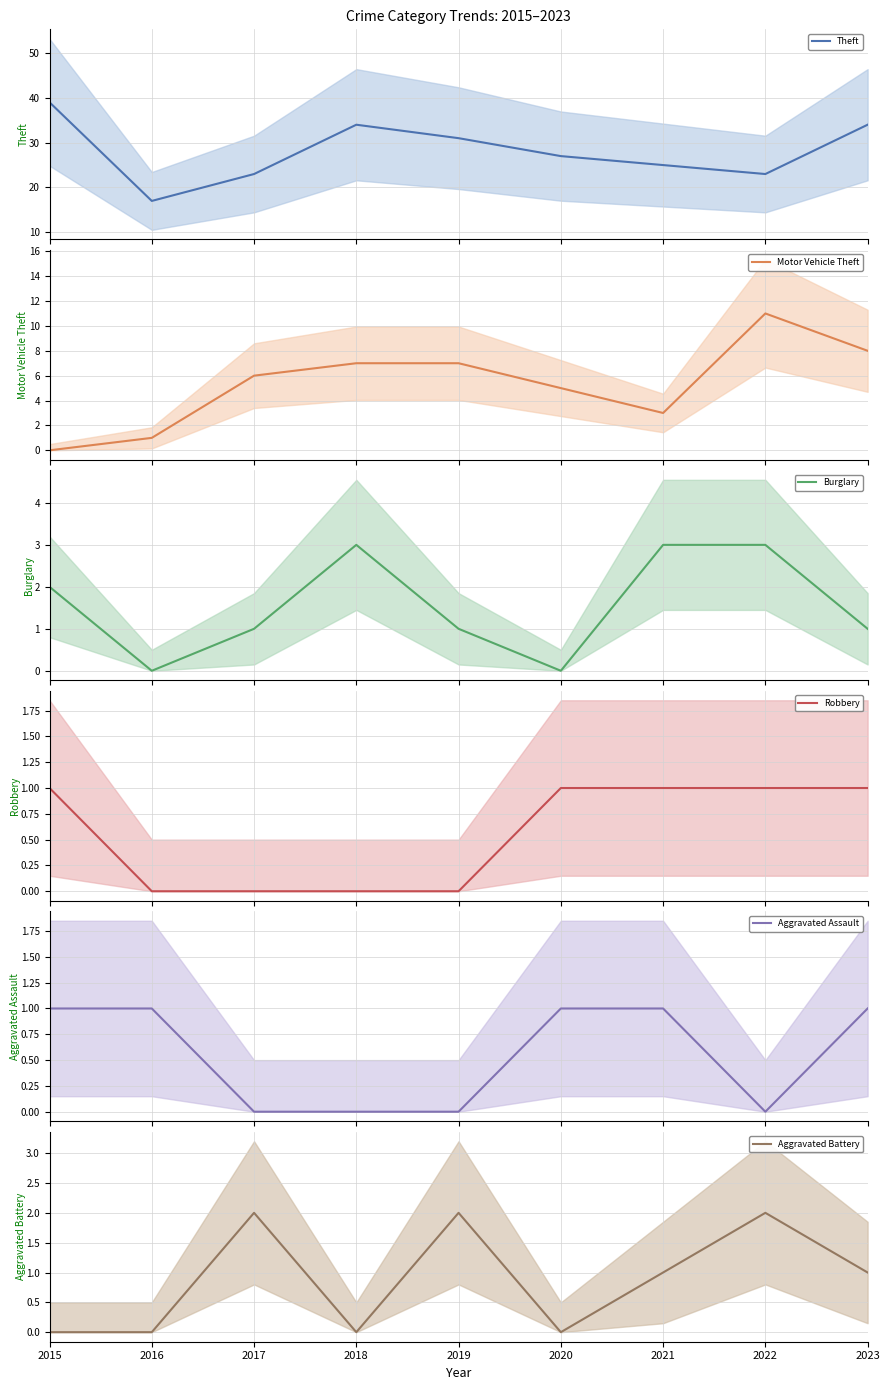

Reading left to right, what are all the values shown in this chart?

Theft: 39	17	23	34	31	27	25	23	34
Motor Vehicle Theft: 0	1	6	7	7	5	3	11	8
Burglary: 2	0	1	3	1	0	3	3	1
Robbery: 1	0	0	0	0	1	1	1	1
Aggravated Assault: 1	1	0	0	0	1	1	0	1
Aggravated Battery: 0	0	2	0	2	0	1	2	1